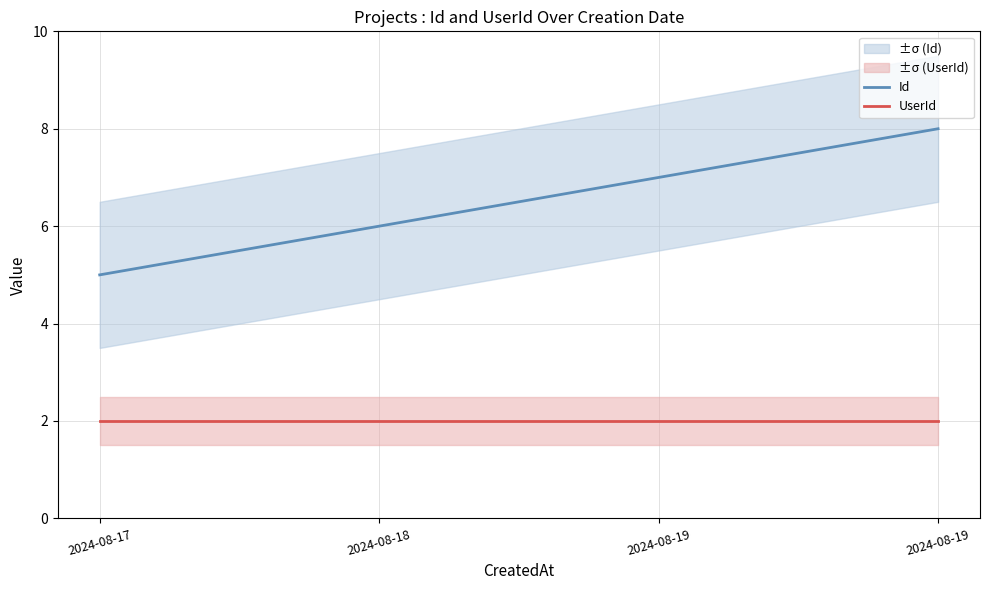

Is this an area chart (filled region under the line)?

No